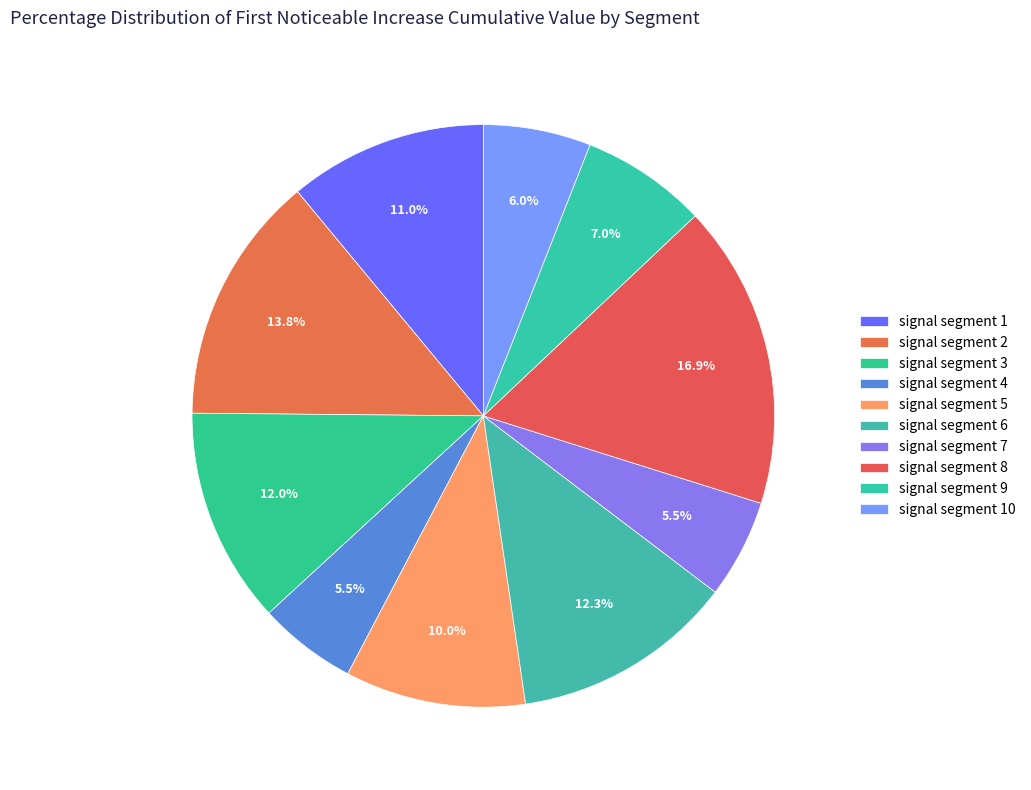

What portion of the pie excludes signal segment 1?

89.0%